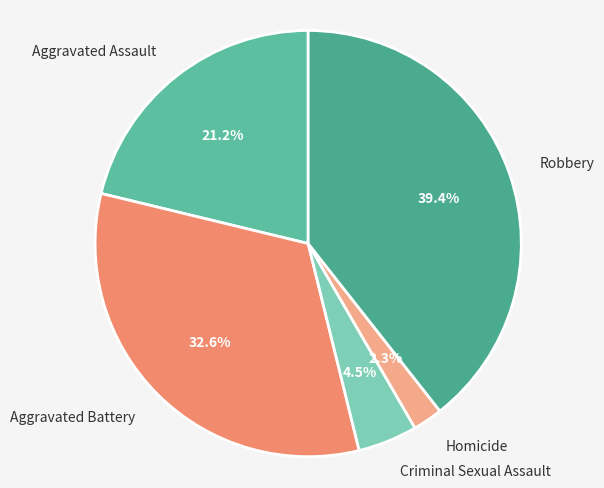

Which has a higher value, Aggravated Assault or Criminal Sexual Assault?

Aggravated Assault